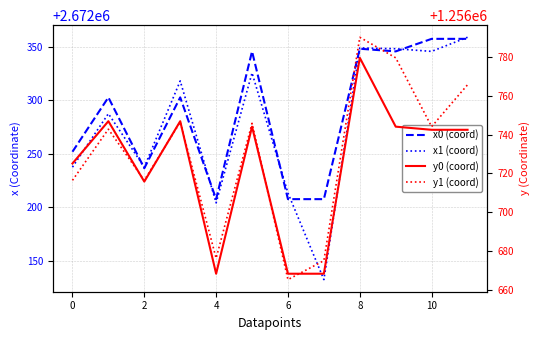

Is it true that y1 equals 512466.1 at 11?

False